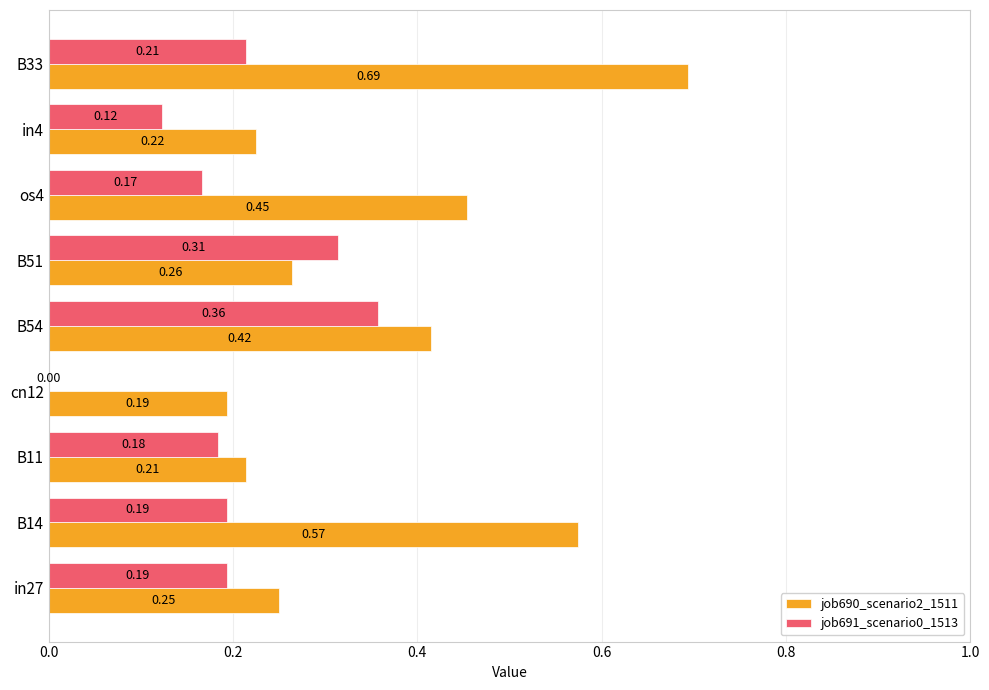

Between B14 and cn12, which series saw the biggest shift?

job690_scenario2_1511